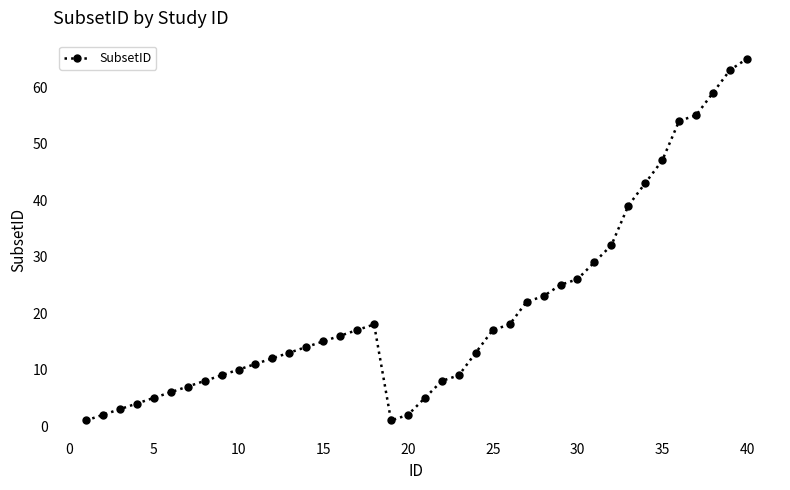

What is the average value?

21